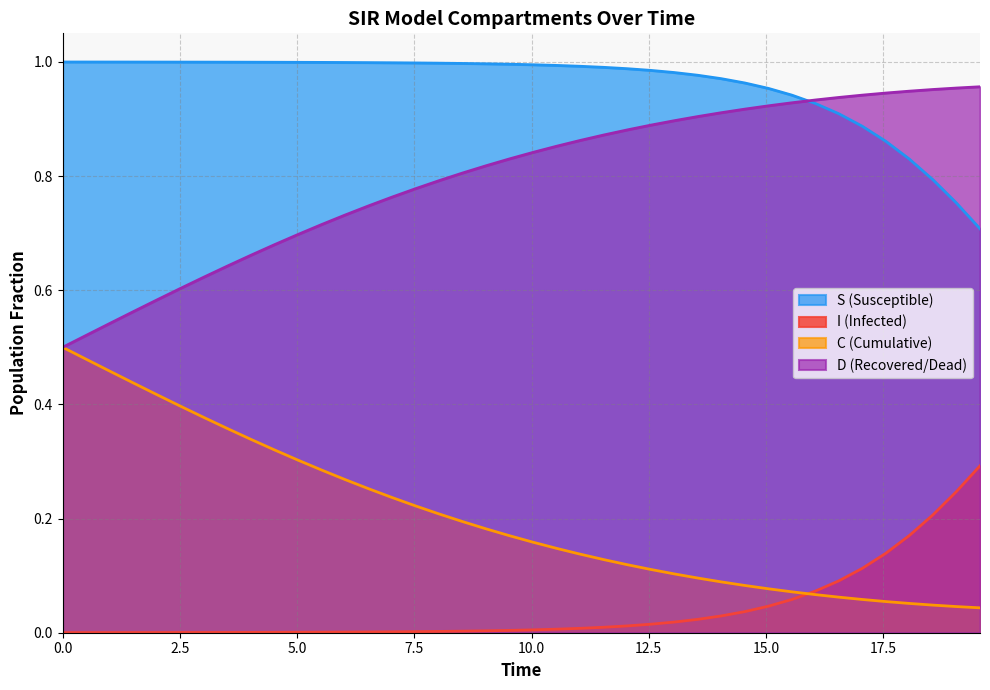

True or false: D and I intersect in this chart.

True